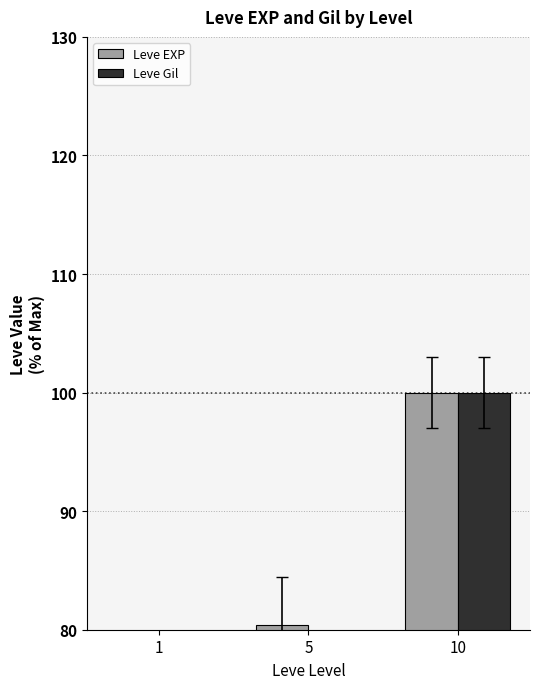

Which series has the largest total across all categories?

Leve Gil